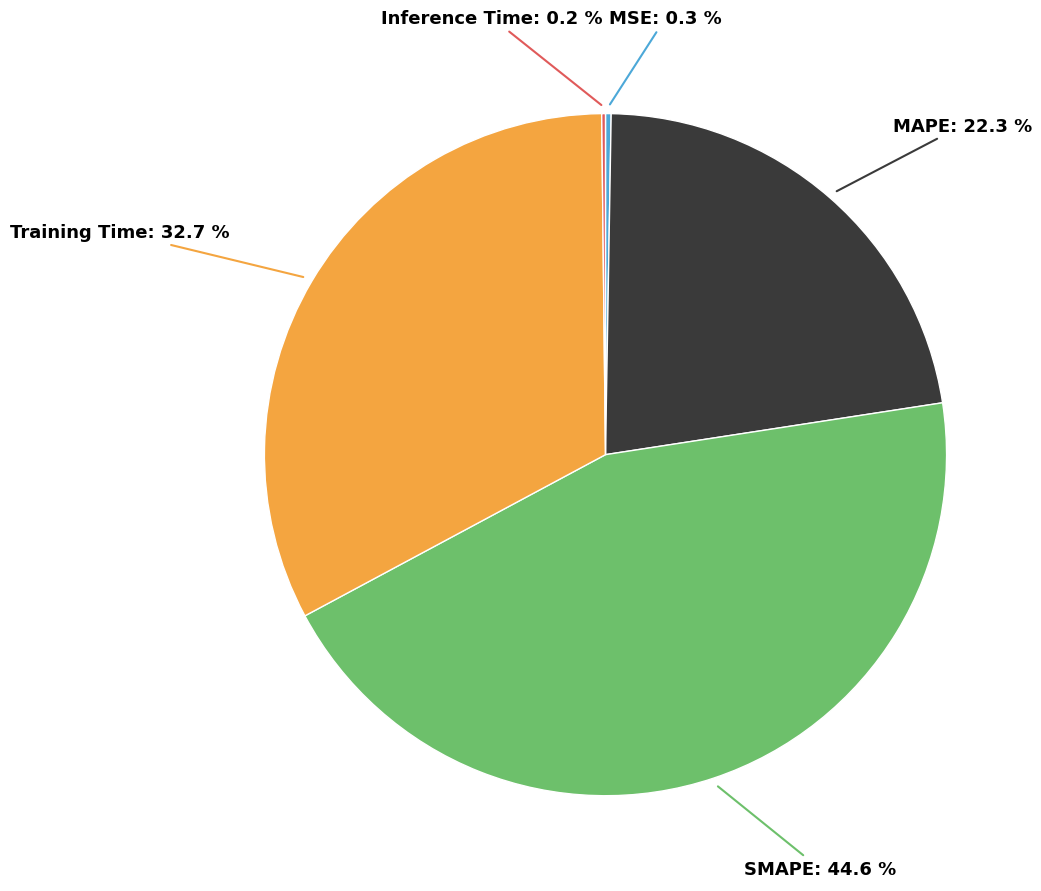

Is there a majority slice in this chart?

No